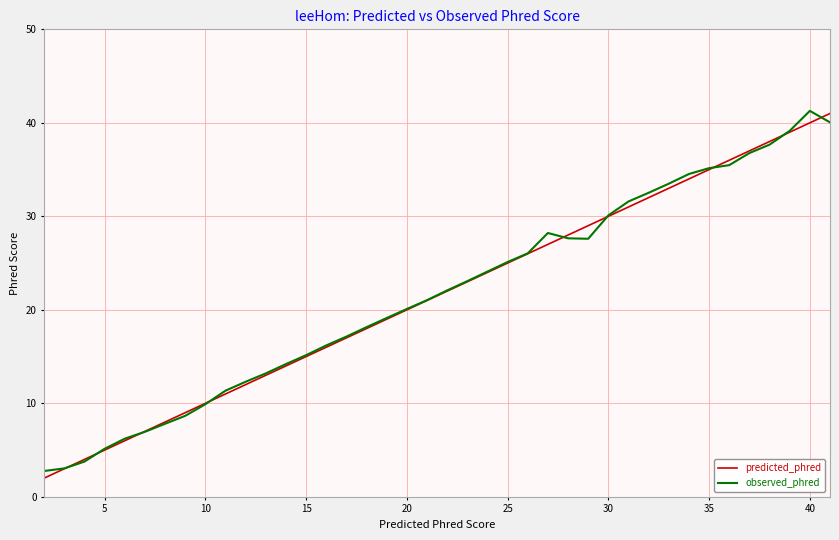

True or false: predicted_phred has more than 0 interior local peaks.

False